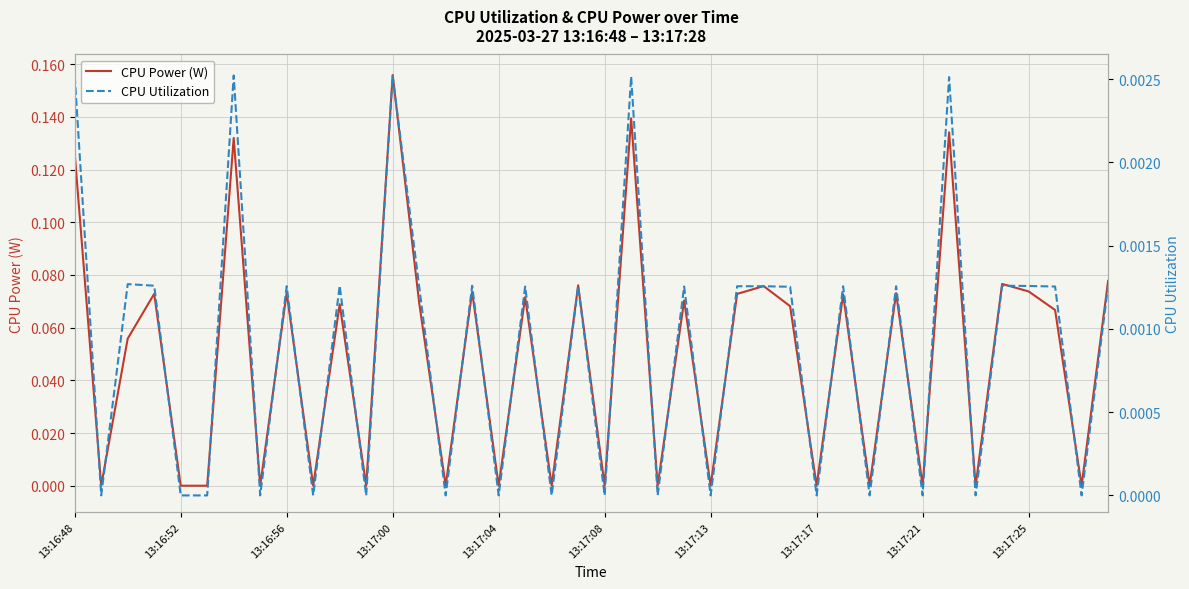

Which category has the highest value in the CPU Power (W) series?

13:17:00